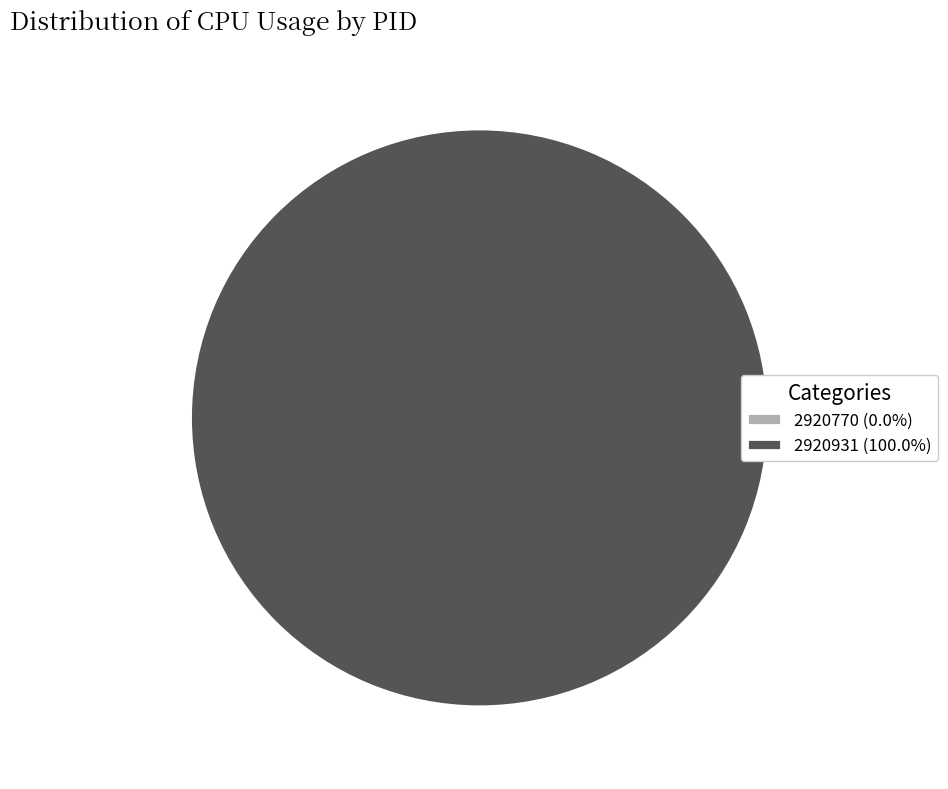

To the nearest percent, what is the difference between the largest and smallest slice percentages?

100%